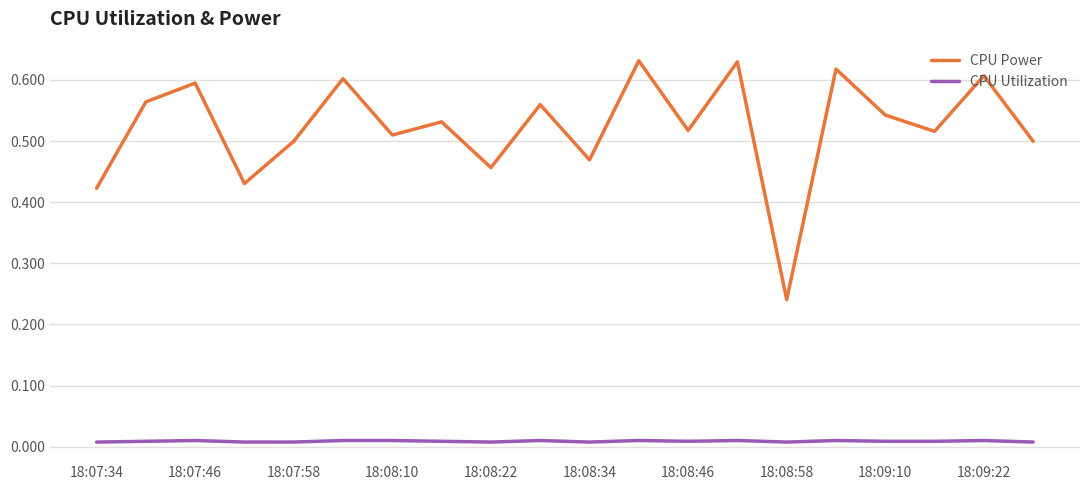

Rank the series by their average value, from highest to lowest.

CPU Power, CPU Utilization